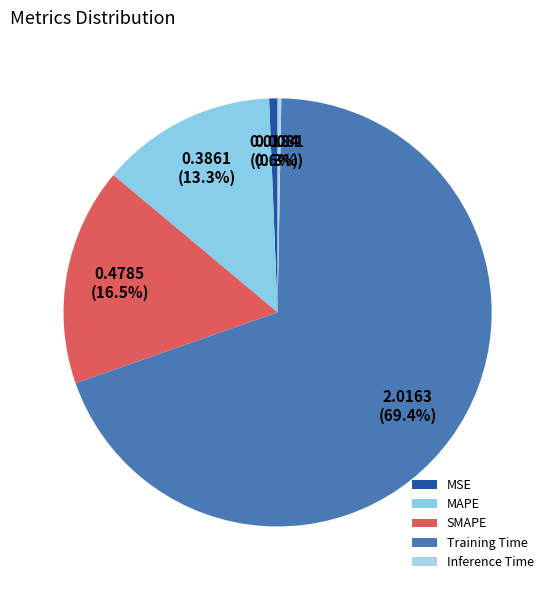

How much of the chart is everything except MSE?

99.4%